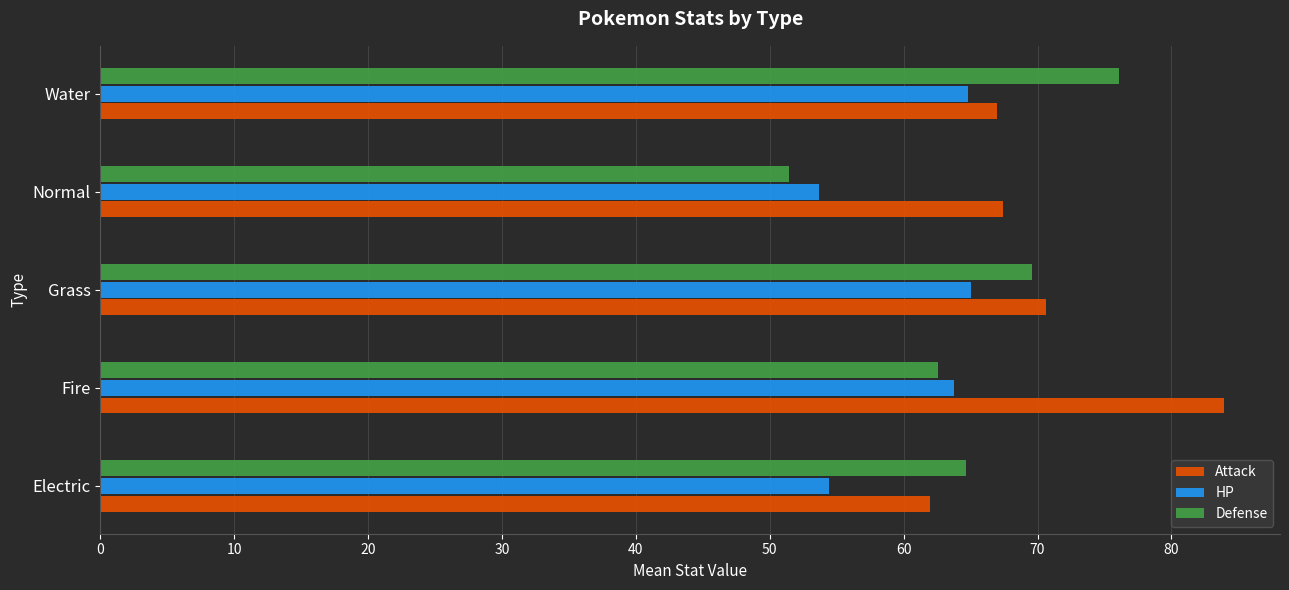

At how many categories does at least one series exceed 57?

5